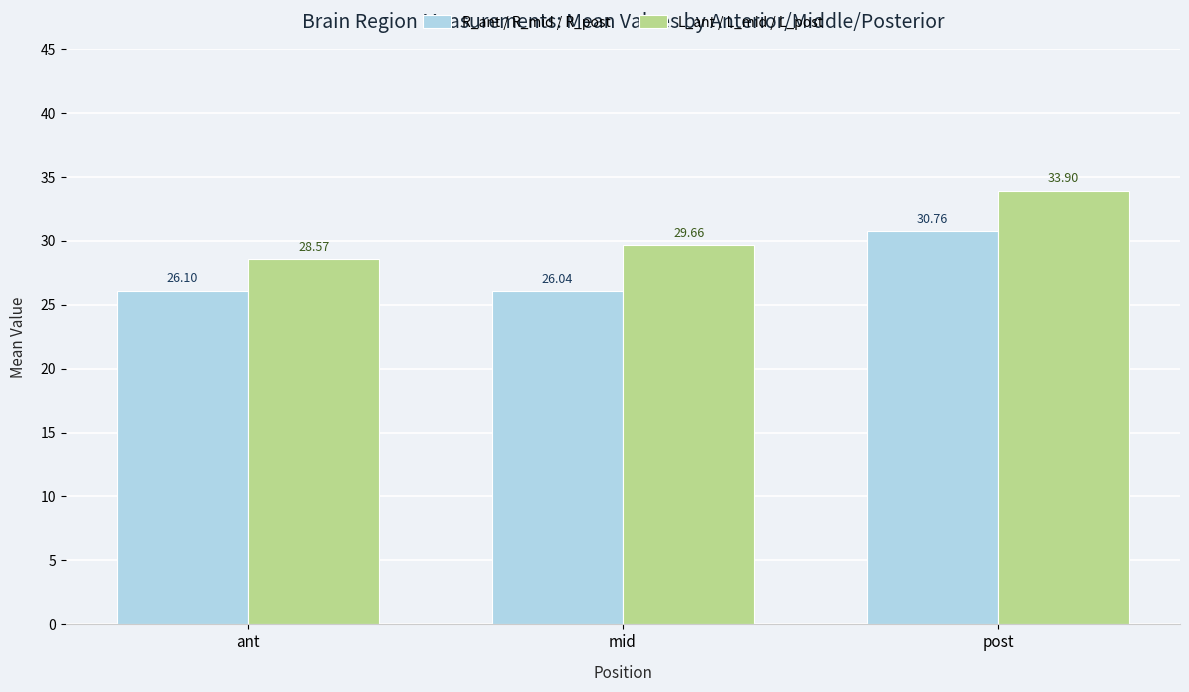

Between ant and mid, which series saw the biggest shift?

L_ant / L_mid / L_post